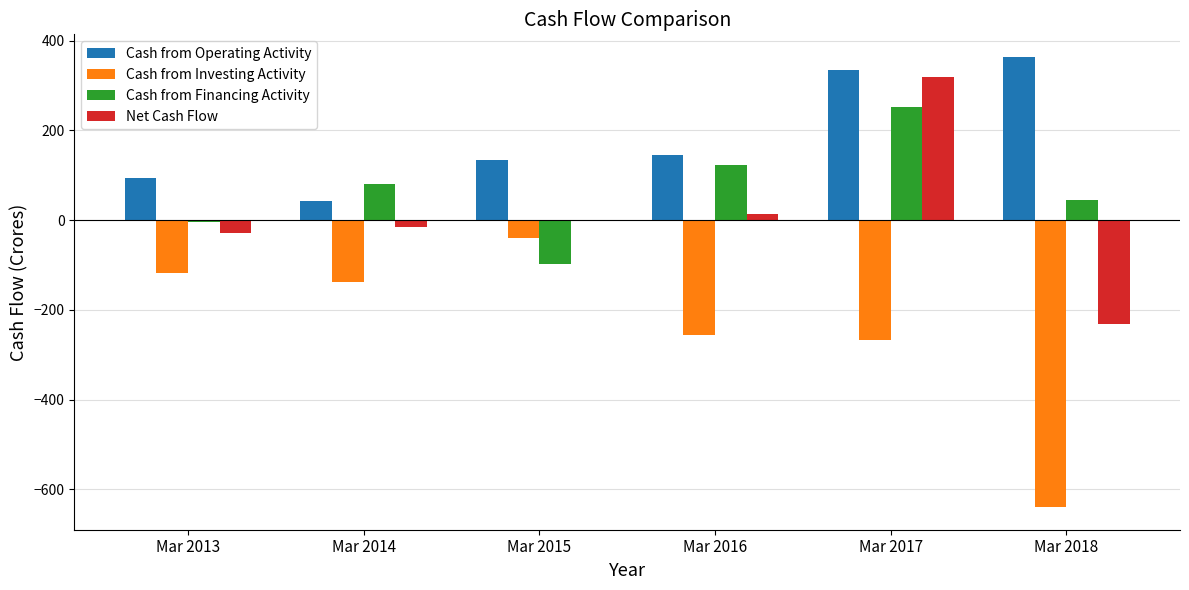

Between Mar 2016 and Mar 2018, which series saw the biggest shift?

Cash from Investing Activity